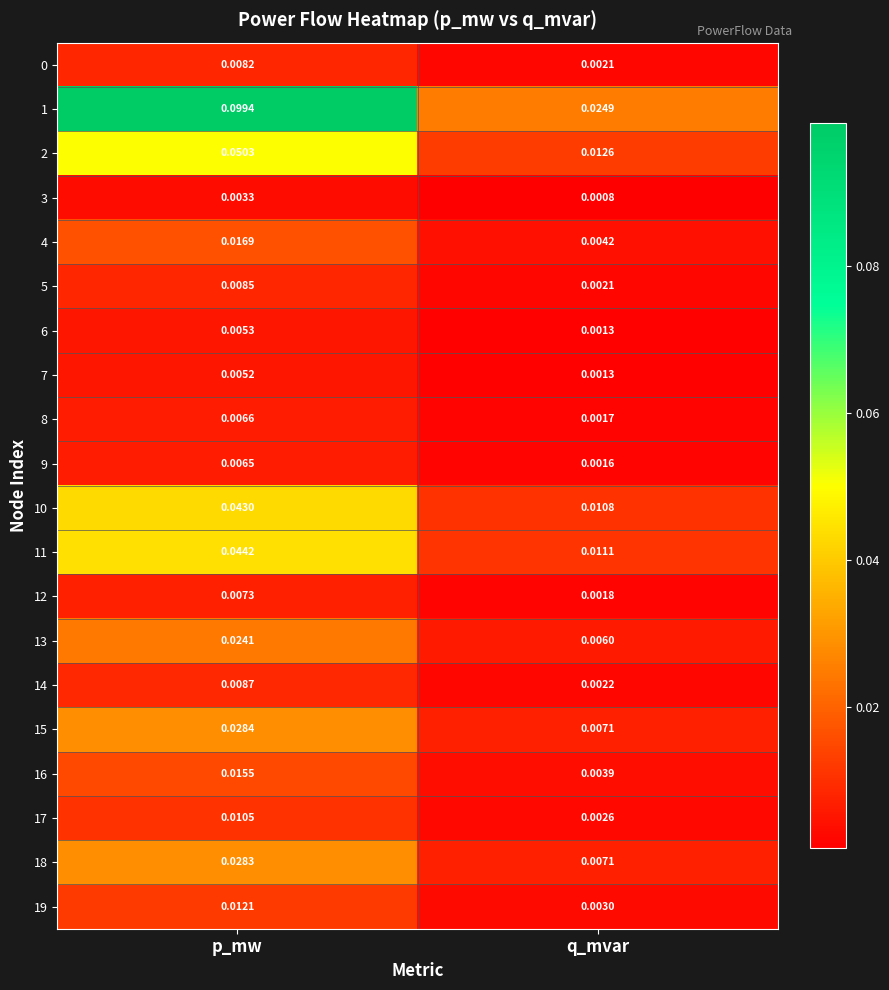

Which series changed the most between p_mw and q_mvar?

1